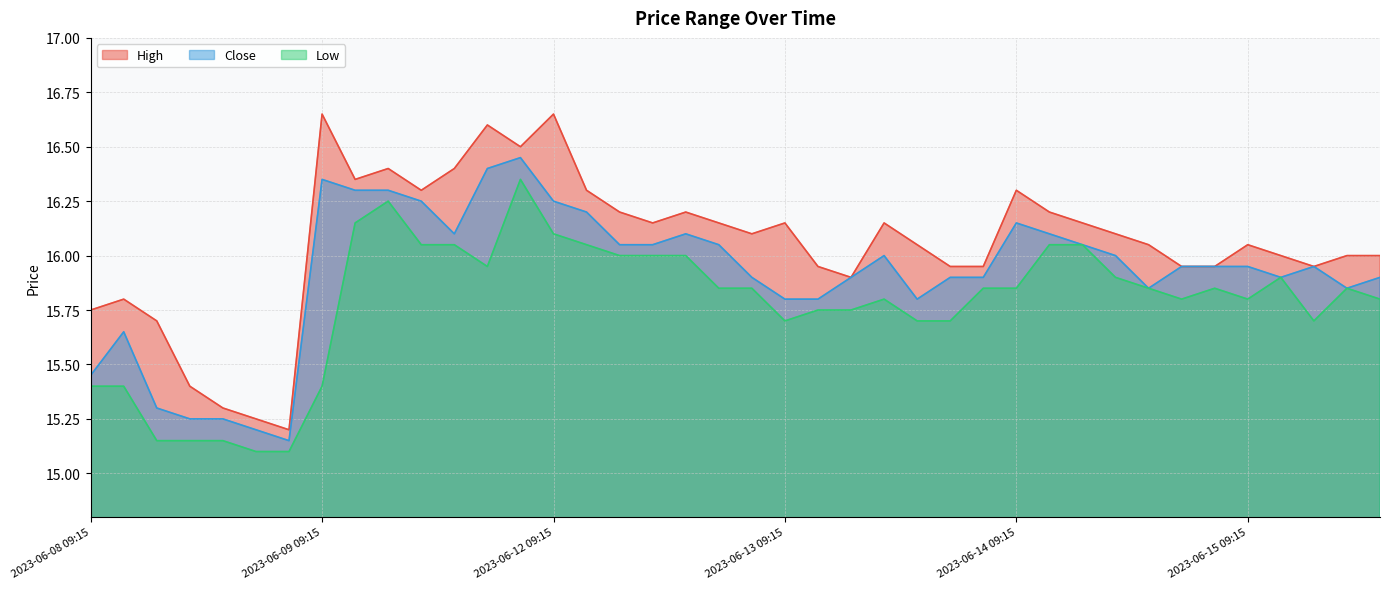

What are all the series names shown in the legend?

High, Close, Low